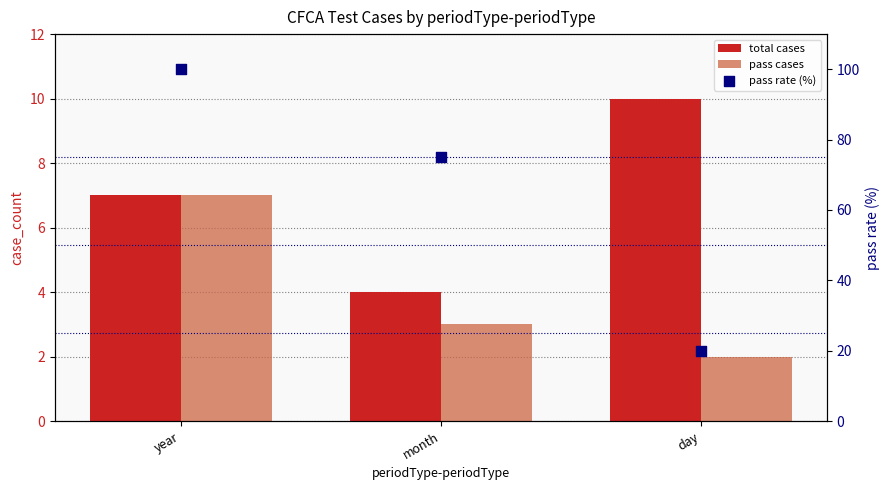

What is the total value across all series at year?

114